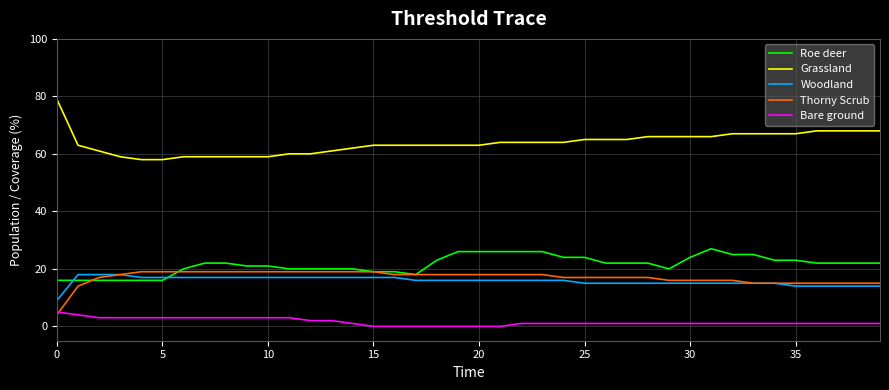

True or false: Thorny Scrub and Grassland intersect in this chart.

False